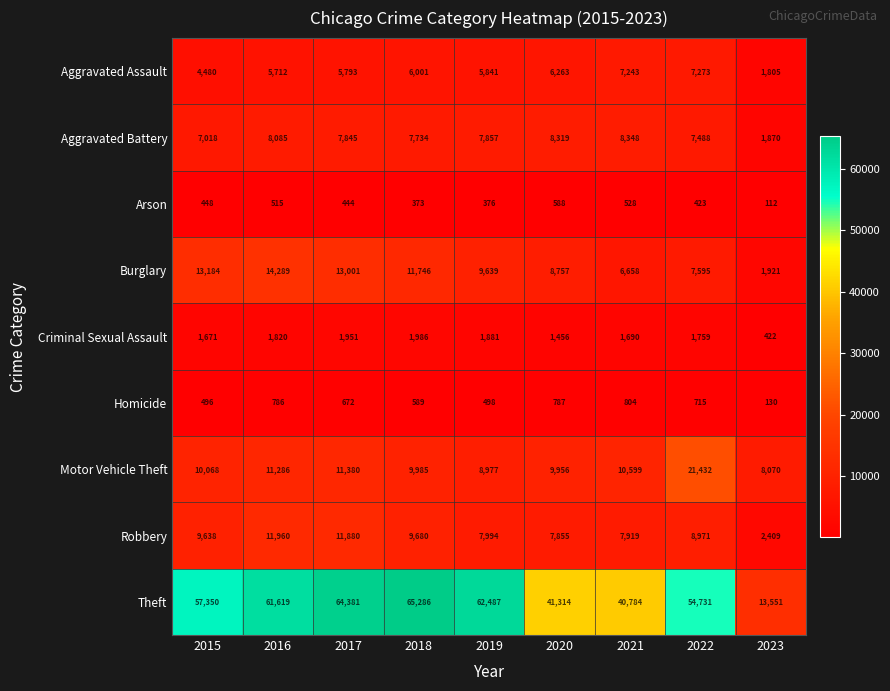

Rank the series by their maximum value, from lowest to highest.

Arson, Homicide, Criminal Sexual Assault, Aggravated Assault, Aggravated Battery, Robbery, Burglary, Motor Vehicle Theft, Theft